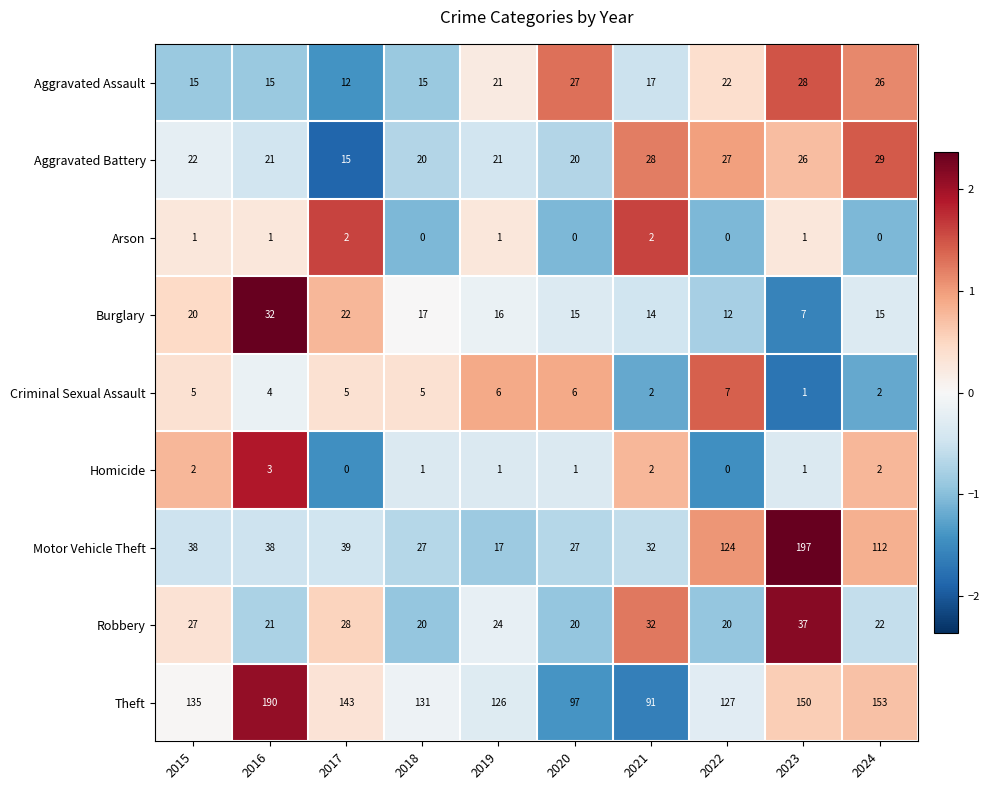

The Robbery series shows 14 at 2018. True or false?

False